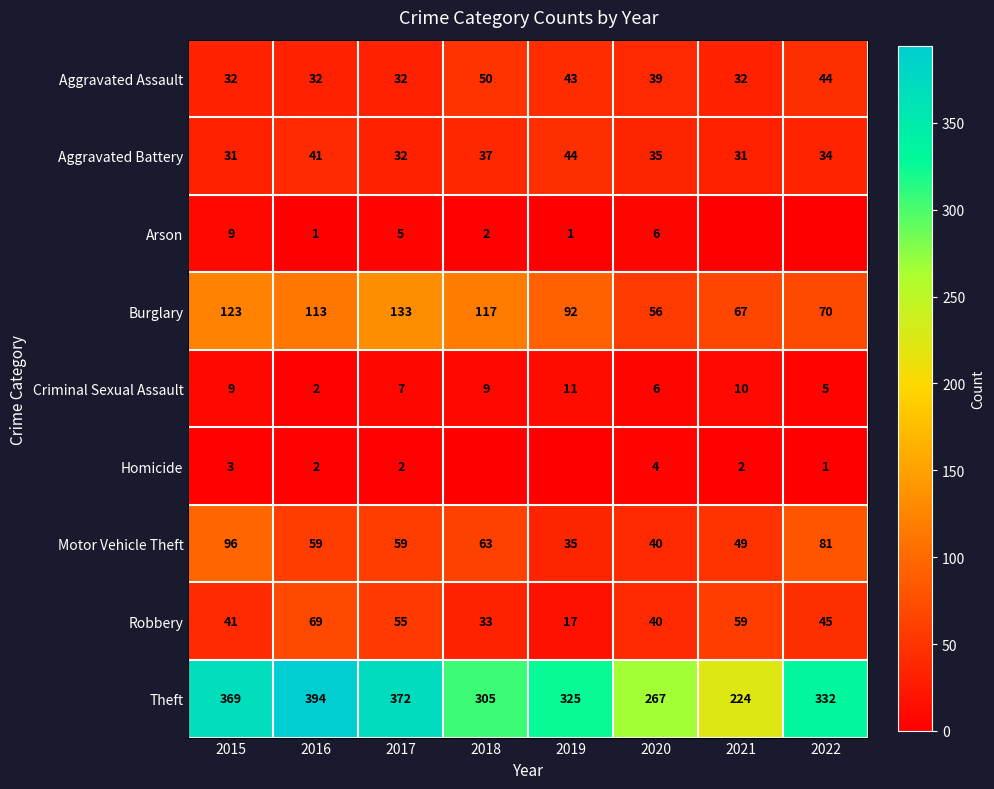

At which label is Aggravated Battery closest to 37?

2018